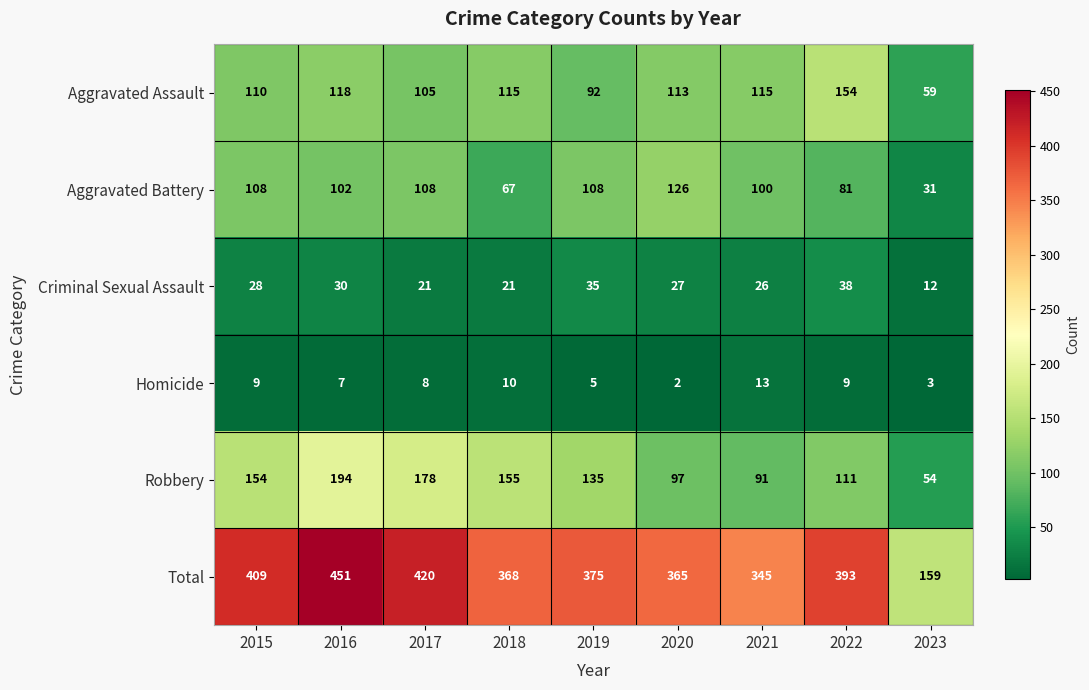

Rank the series by their maximum value, from lowest to highest.

Homicide, Criminal Sexual Assault, Aggravated Battery, Aggravated Assault, Robbery, Total